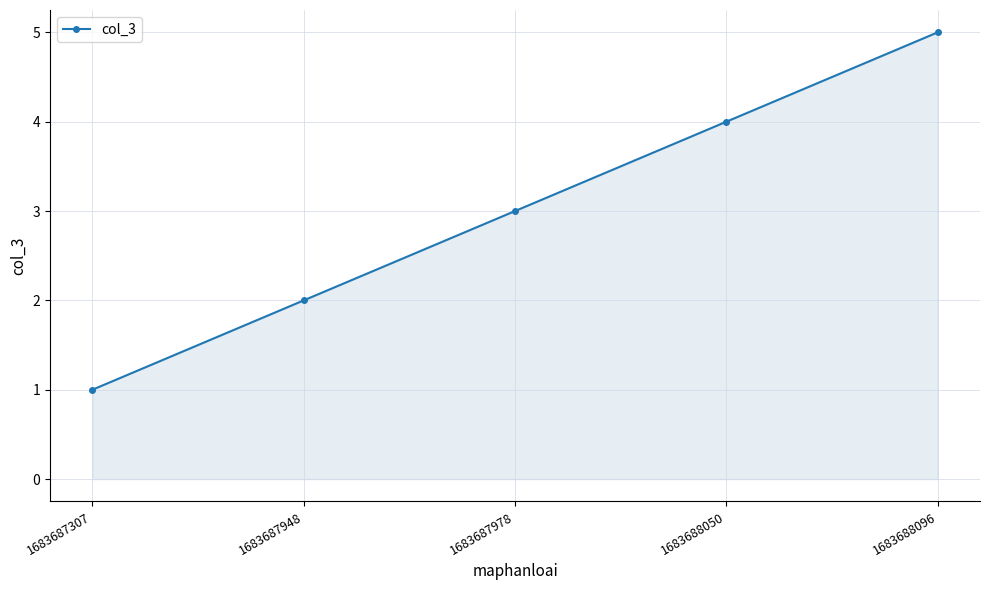

Reading left to right, extract all data points from this chart.

1683687307=1	1683687948=2	1683687978=3	1683688050=4	1683688096=5